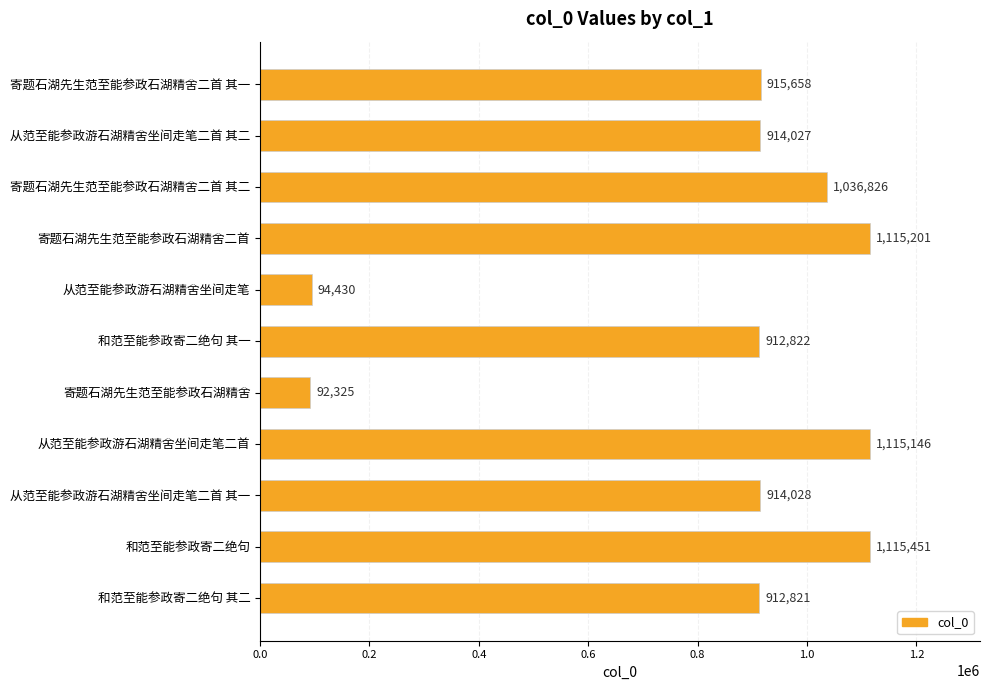

What is the change in value from 从范至能参政游石湖精舍坐间走笔 to 寄题石湖先生范至能参政石湖精舍?

-2105